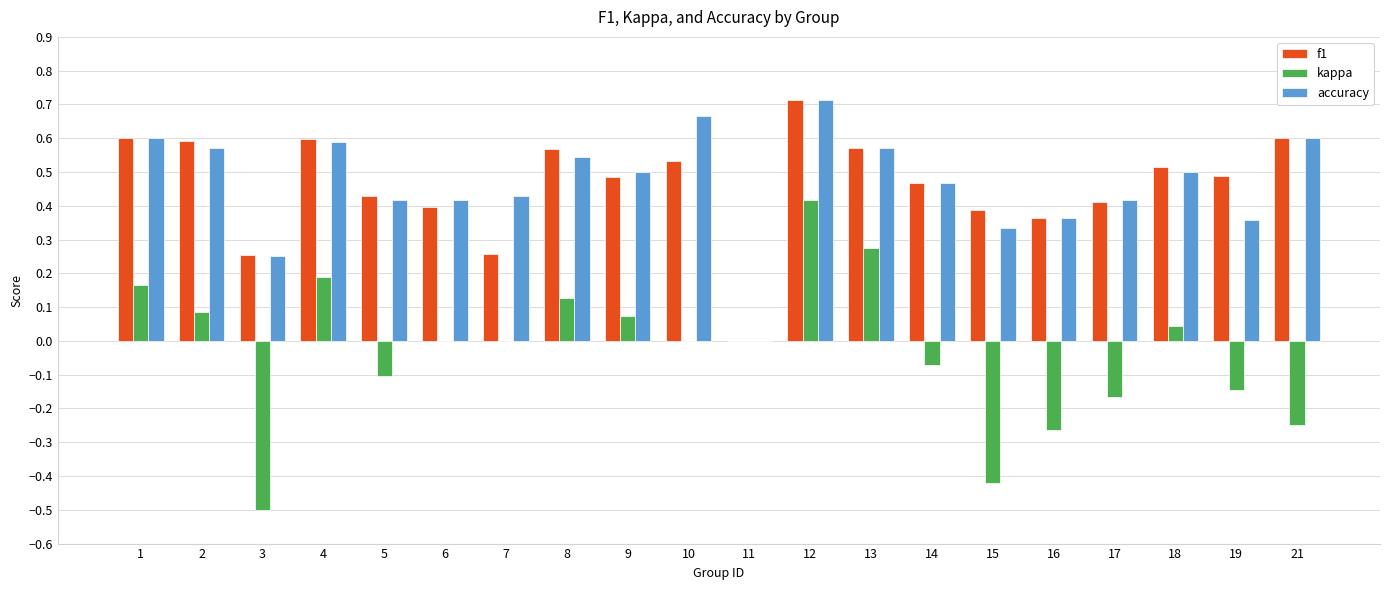

How many values in f1 are above zero?

19